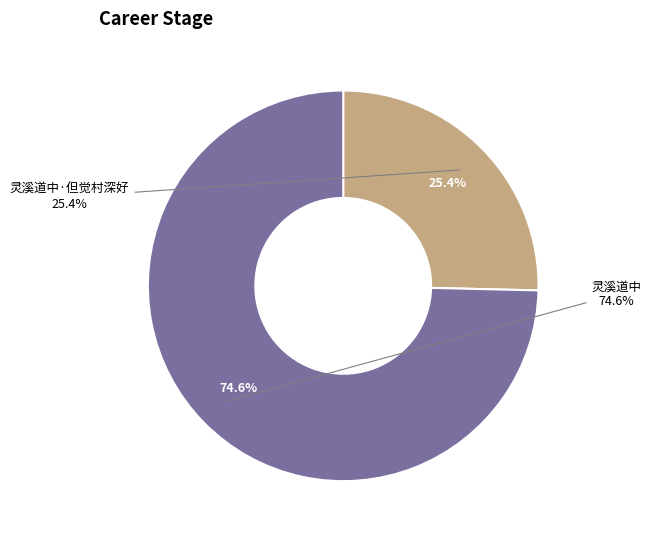

To the nearest percent, what is the difference between the largest and smallest slice percentages?

49%